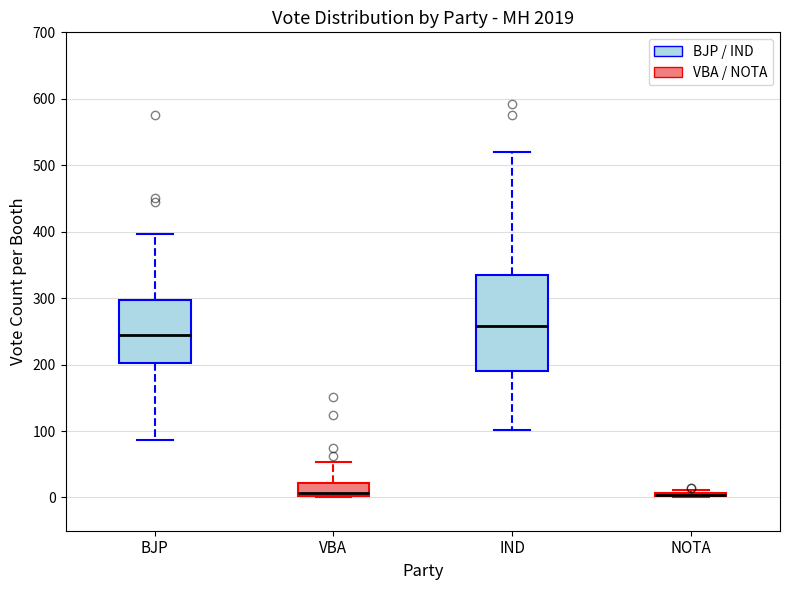

Where does the upper whisker of the box for IND end on the y-axis? The values are not printed on the chart, so give them approximately, as read against the axis.

520